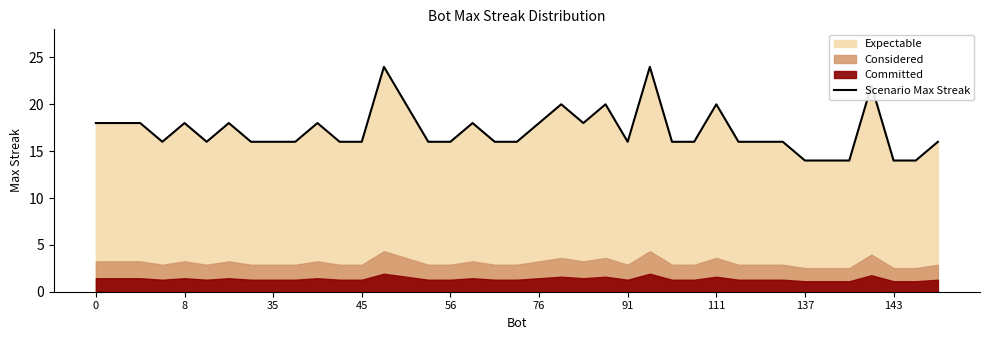

Reading left to right, what are all the values shown in this chart?

18	18	18	16	18	16	18	16	16	16	18	16	16	24	20	16	16	18	16	16	18	20	18	20	16	24	16	16	20	16	16	16	14	14	14	22	14	14	16